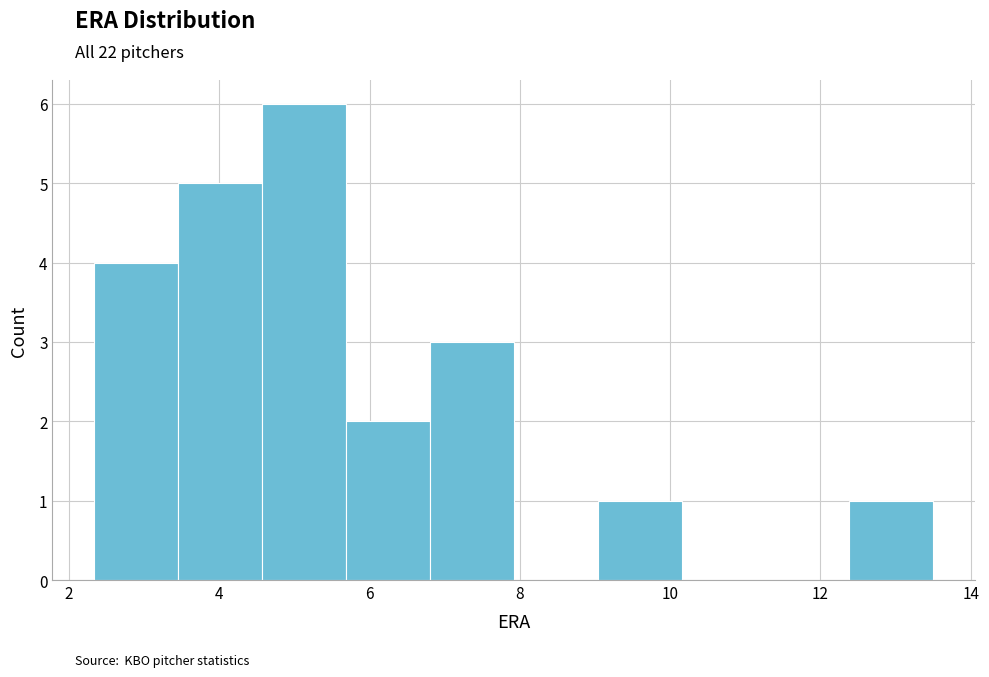

What is the height of the bar covering 4.6 to 5.6 on the x-axis? Neither the bar edges nor the heights are printed on the chart, so give them approximately, as read against the axes.

6